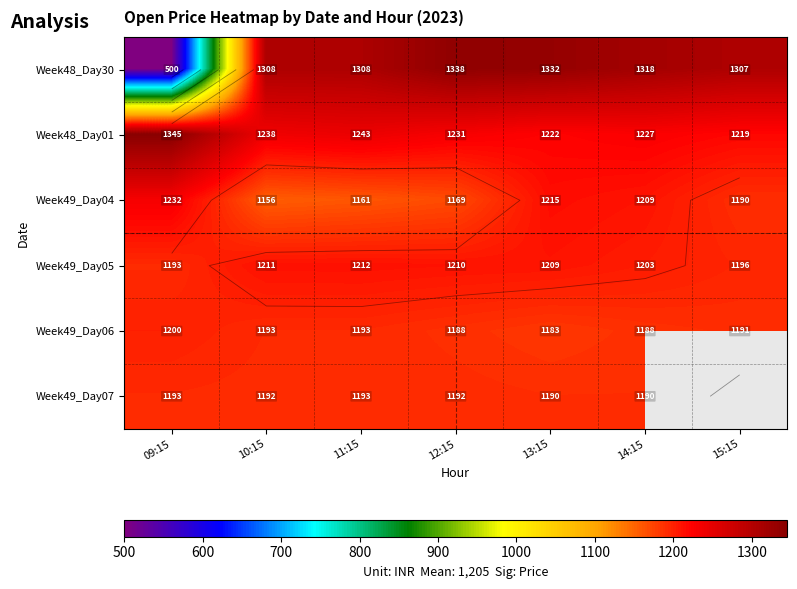

What is the difference between the Week49_Day04 values at 10:15 and 09:15?

76.4